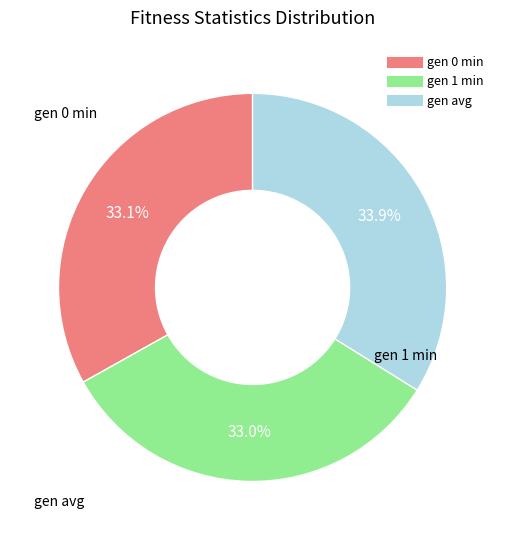

Which slice is the largest?

gen avg